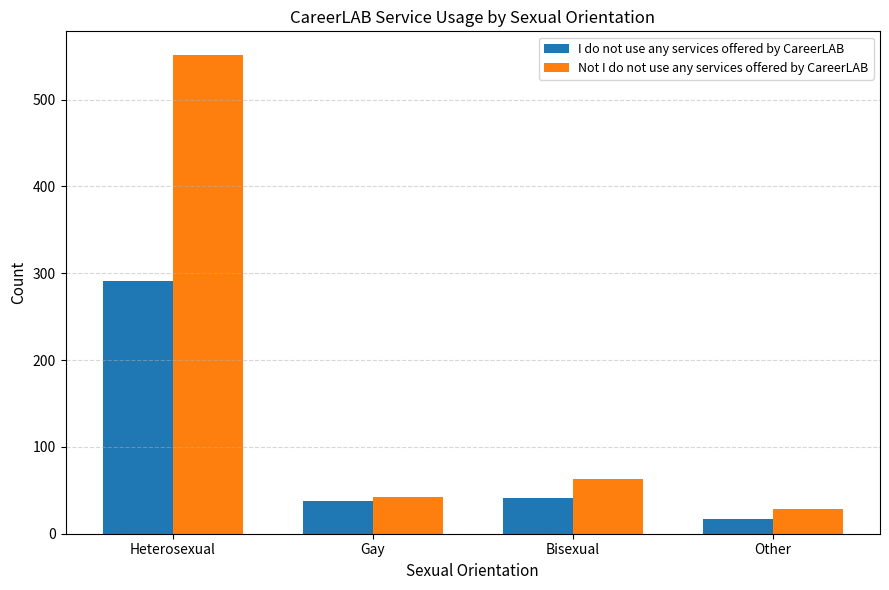

Which label corresponds to the smallest value in the chart?

Other